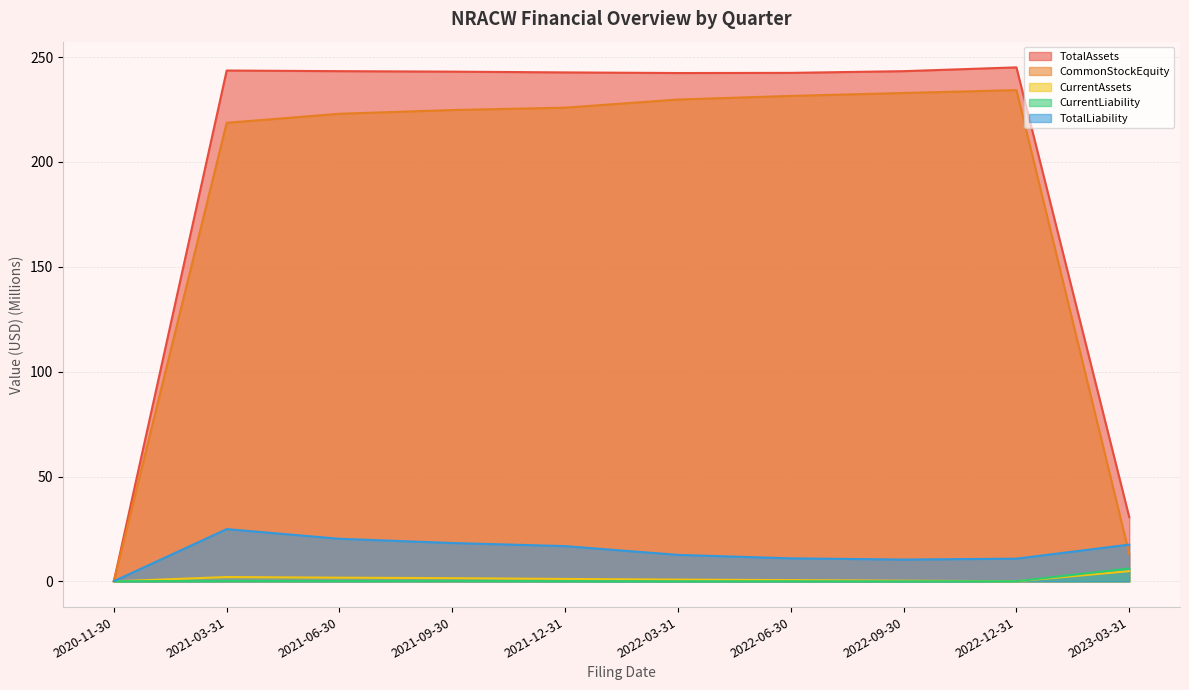

Reading left to right, extract all data points from this chart.

TotalAssets: 0.1	243.6	243.3	243.1	242.7	242.4	242.5	243.3	245.1	30.6
CommonStockEquity: 0.0	218.7	223.0	224.7	225.9	229.8	231.5	232.9	234.3	13.1
CurrentAssets: 0.0	2.1	1.8	1.5	1.2	0.9	0.6	0.3	0.1	4.9
CurrentLiability: 0.1	0.2	0.2	0.2	0.1	0.0	0.1	0.0	0.1	6.2
TotalLiability: 0.1	24.9	20.3	18.3	16.8	12.6	11.0	10.4	10.8	17.5